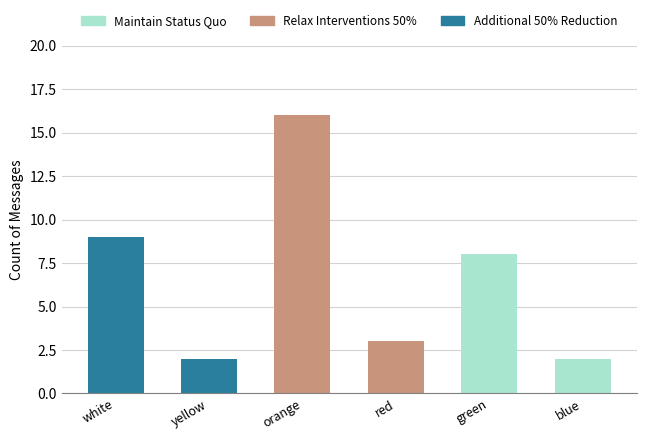

Reading right to left, what are the values for Additional 50% Reduction?

blue=0	green=0	red=0	orange=0	yellow=2	white=9